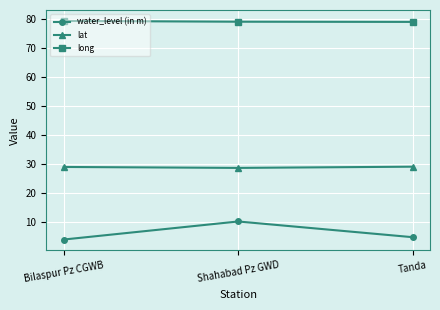

What is the label of the 2nd point from the left?

Shahabad Pz GWD